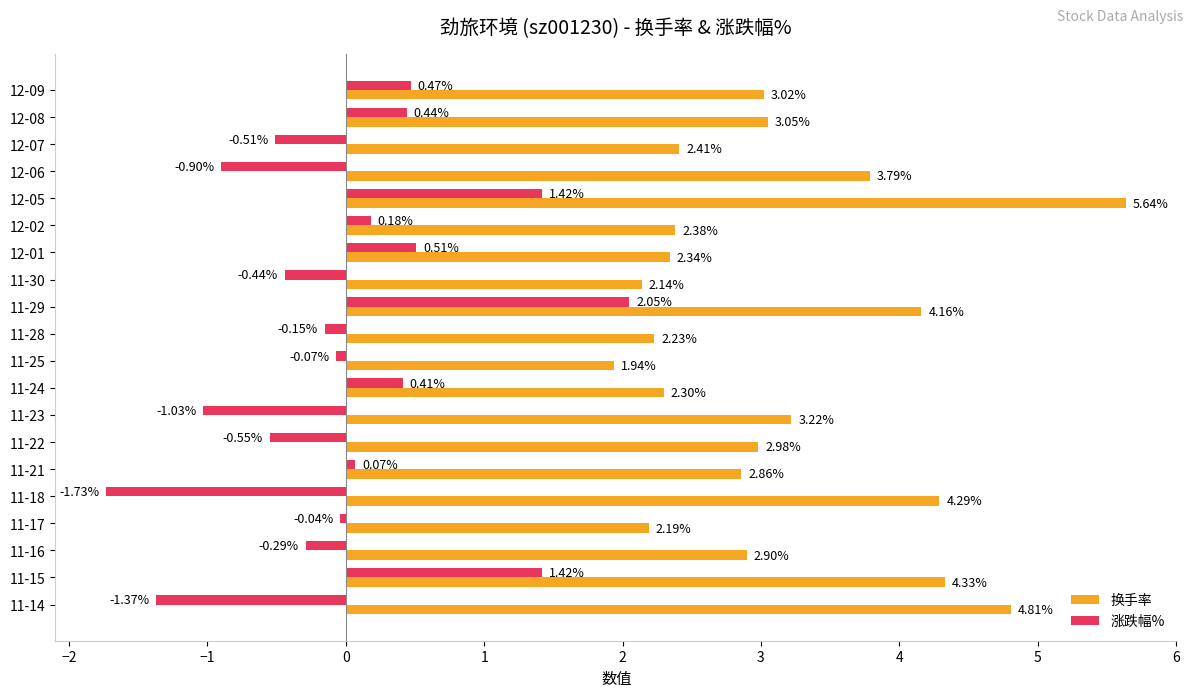

Is the value of 换手率 at 11-28 greater than the value of 涨跌幅% at 12-05?

Yes